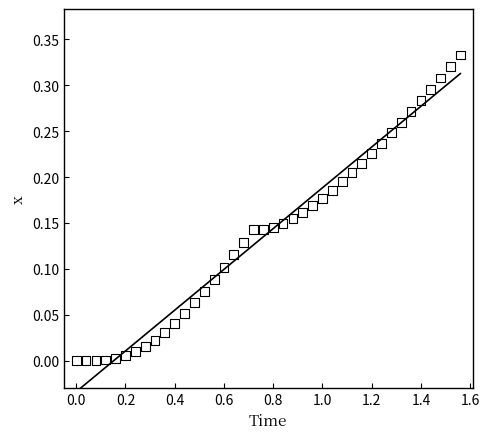

What is the range of X values (max minus min)?

1.6